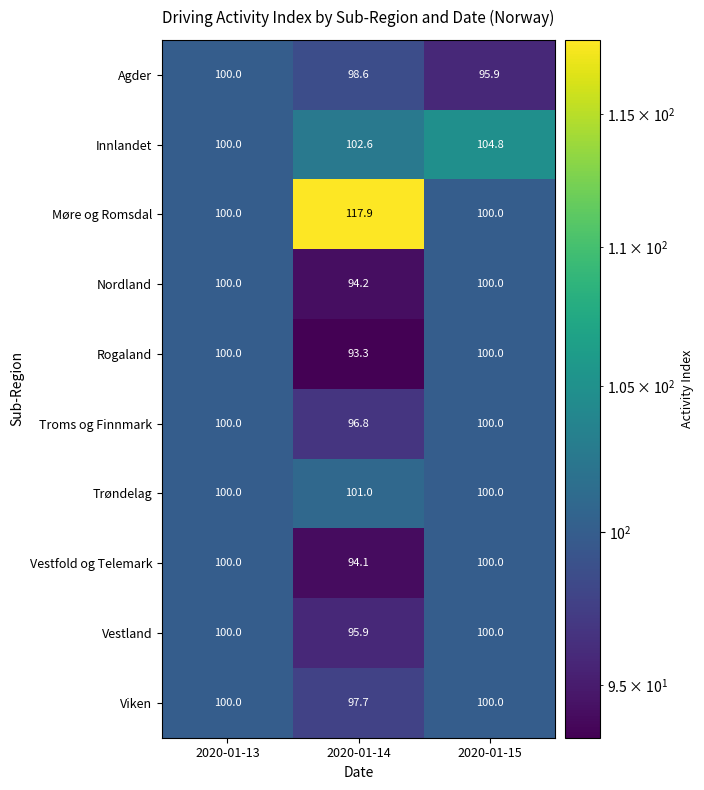

At how many categories does at least one series exceed 107?

1